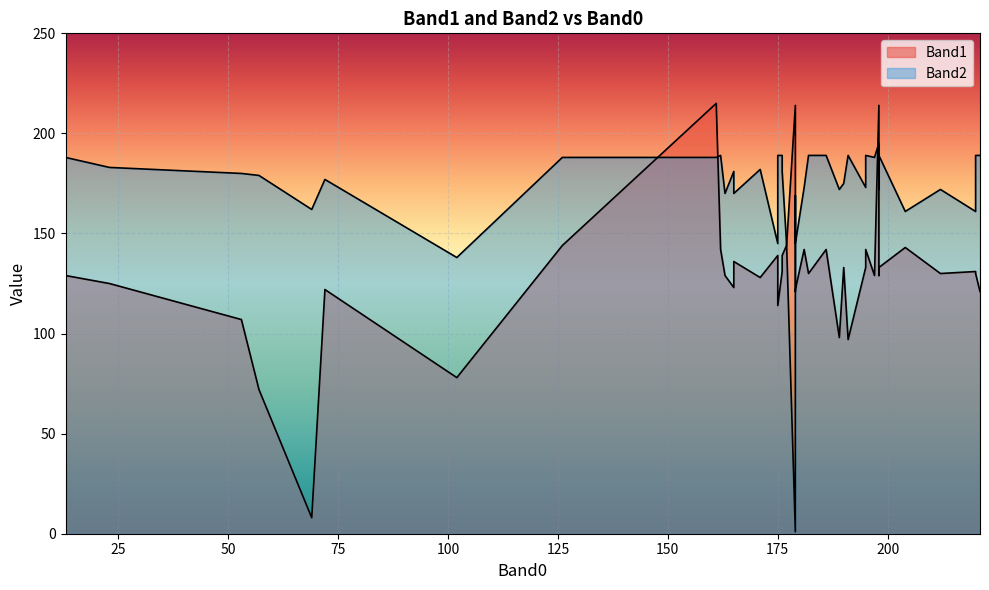

The value of Band1 at 171 is 128. True or false?

True